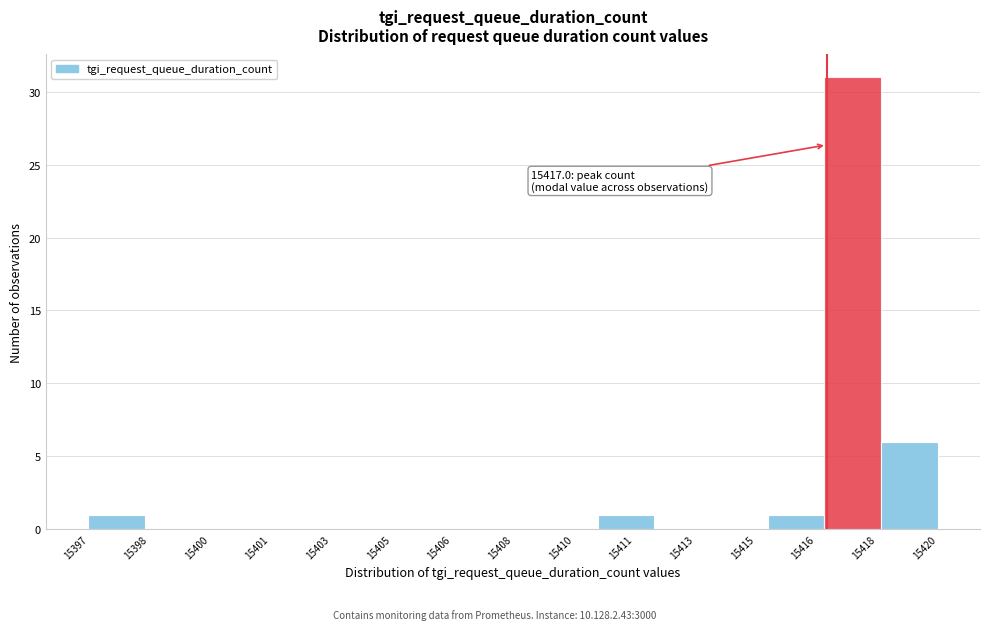

Reading right to left, transcribe all the data shown in this chart.

15420=6	15418=31	15416=1	15415=0	15413=0	15411=1	15410=0	15408=0	15406=0	15405=0	15403=0	15401=0	15400=0	15398=0	15397=1